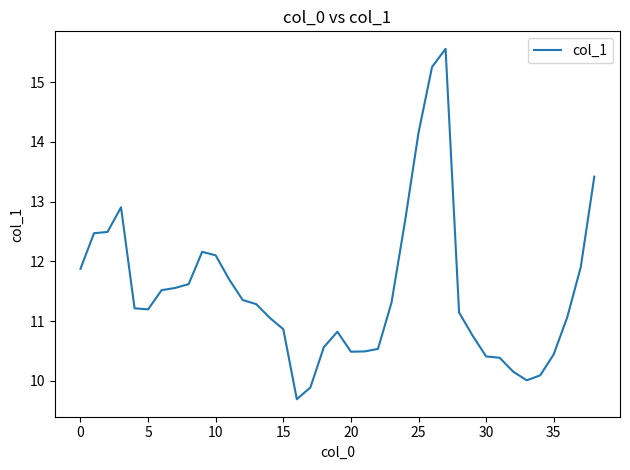

What is the greatest value displayed?

15.6